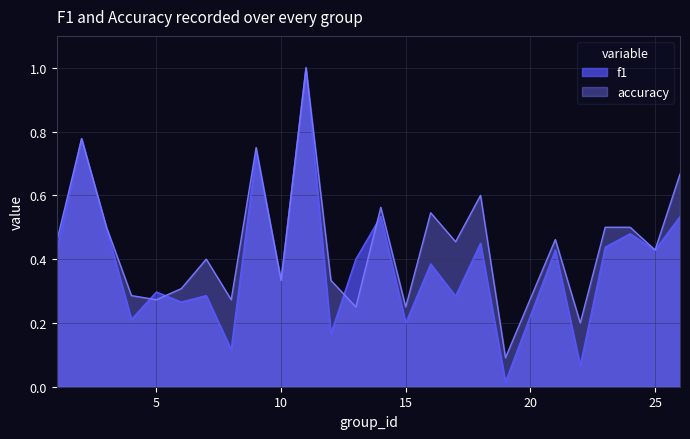

Reading right to left, what are all the values shown in this chart?

f1: 26=0.5	25=0.4	24=0.5	23=0.4	22=0.1	21=0.4	19=0.0	18=0.5	17=0.3	16=0.4	15=0.2	14=0.5	13=0.4	12=0.2	11=1.0	10=0.3	9=0.7	8=0.1	7=0.3	6=0.3	5=0.3	4=0.2	3=0.5	2=0.8	1=0.4
accuracy: 26=0.7	25=0.4	24=0.5	23=0.5	22=0.2	21=0.5	19=0.1	18=0.6	17=0.5	16=0.5	15=0.2	14=0.6	13=0.2	12=0.3	11=1.0	10=0.3	9=0.8	8=0.3	7=0.4	6=0.3	5=0.3	4=0.3	3=0.5	2=0.8	1=0.5